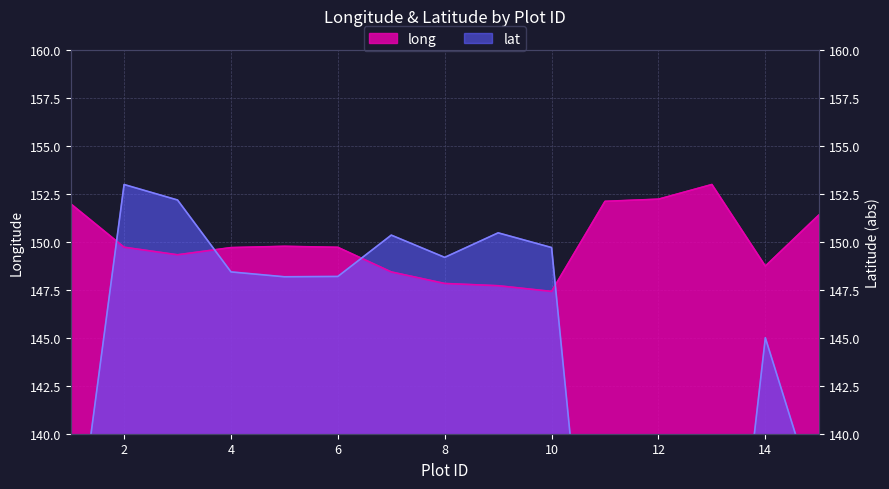

True or false: lat has a value of 237.8 at 4.

False